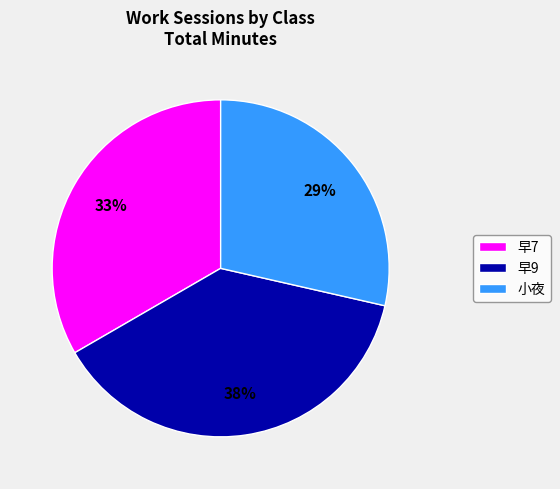

How many slices are in this pie chart?

3